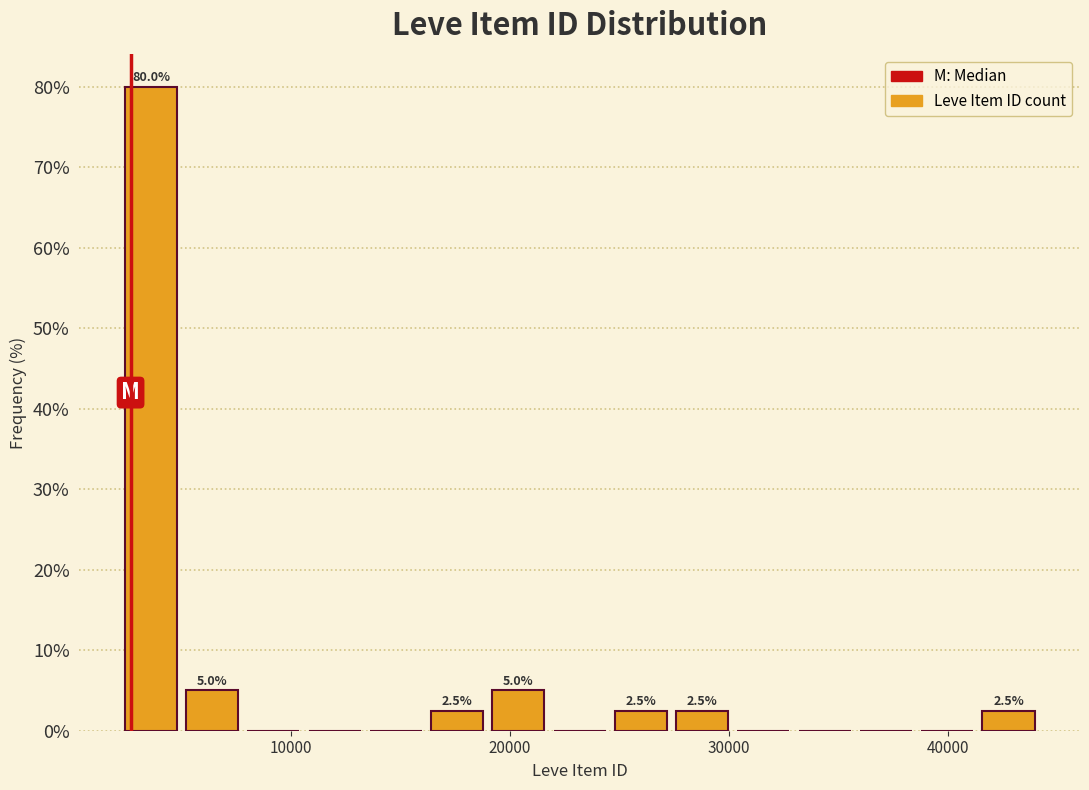

Read against the x-axis, roughly where is the centre of the tallest bar?

4000